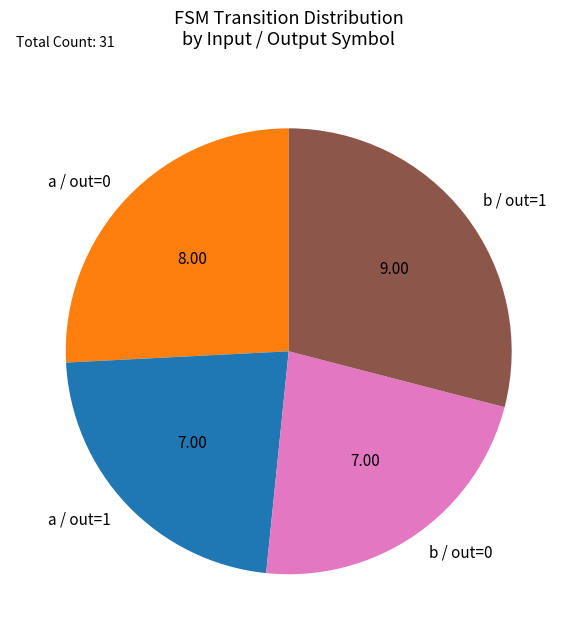

Do a / out=0 and b / out=1 together represent more than half of the pie?

Yes